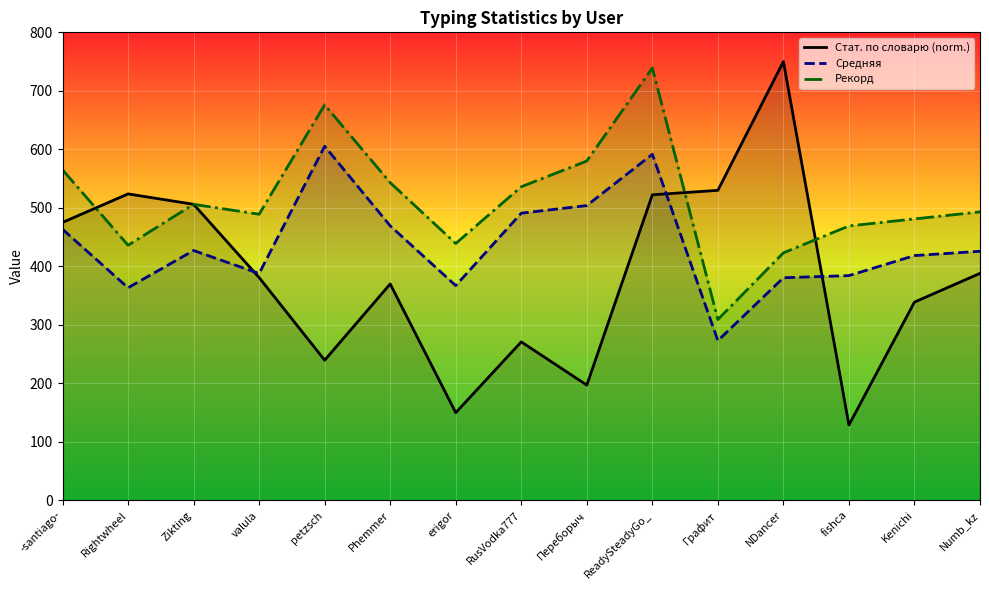

What is the sum of the Стат. по словарю values at ReadySteadyGo_ and Kenichi?

861.0